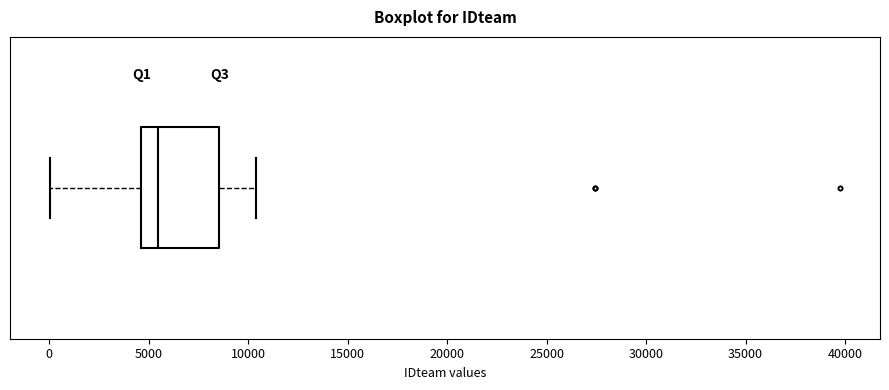

Read this box plot against the x-axis: the position of the median line, the range covered by the box, and the ends of both whiskers. The values are not printed on the chart, so give them approximately, as read against the axis.

median 5500, box 4500 to 8500, whiskers 0 to 10500